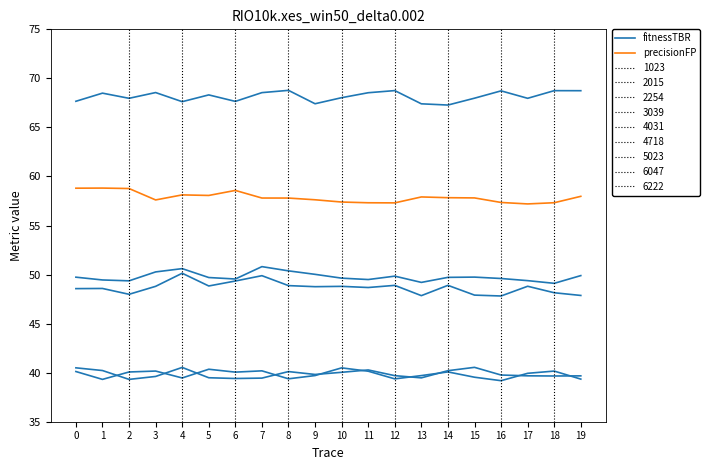

Reading left to right, transcribe all the data shown in this chart.

fitnessTBR: 49.7	49.5	49.4	50.3	50.6	49.7	49.5	50.8	50.4	50.0	49.6	49.5	49.8	49.2	49.7	49.7	49.6	49.4	49.1	49.9
precisionFP: 58.8	58.8	58.8	57.6	58.1	58.1	58.6	57.8	57.8	57.6	57.4	57.3	57.3	57.9	57.8	57.8	57.4	57.2	57.3	58.0